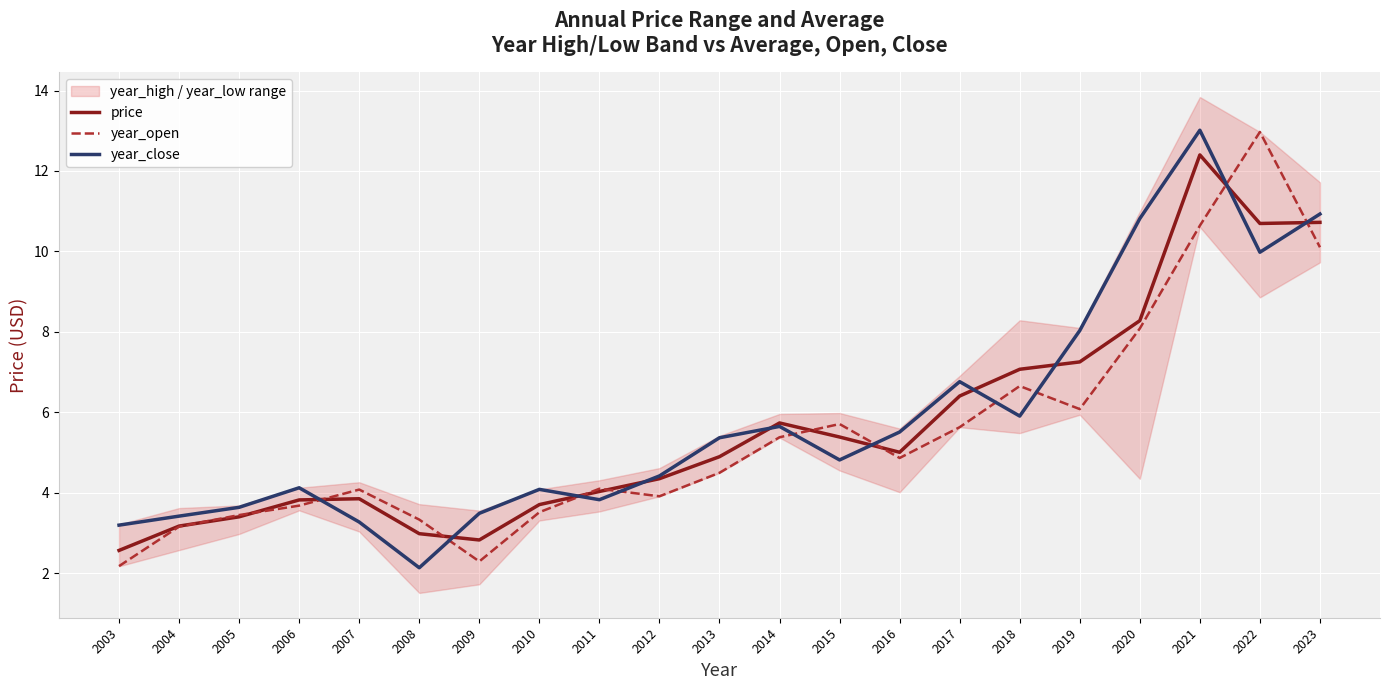

At which category does year_open reach its first local valley?

2009